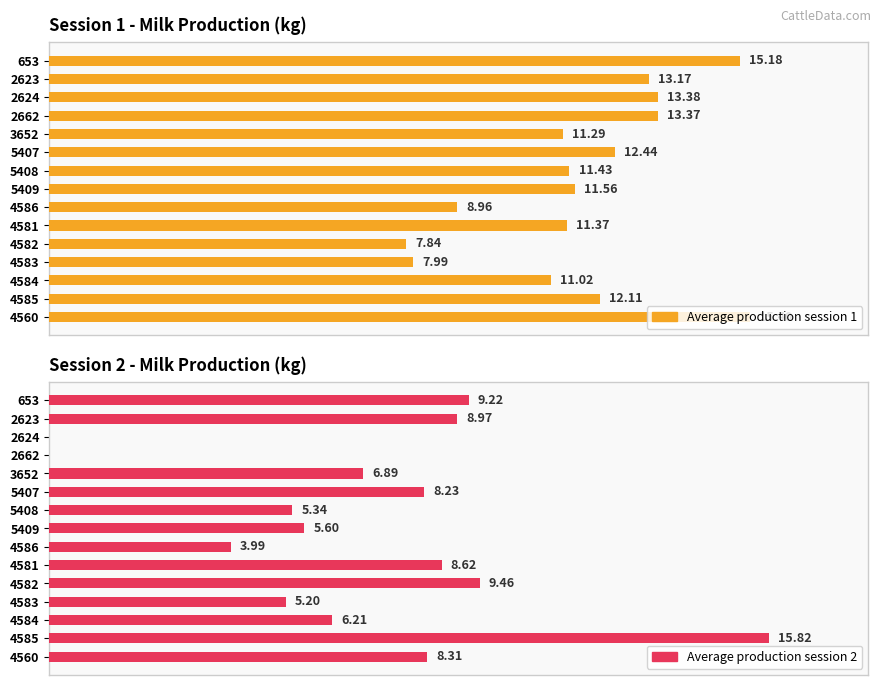

Rank the series by their maximum value, from highest to lowest.

Average production session 2, Average production session 1